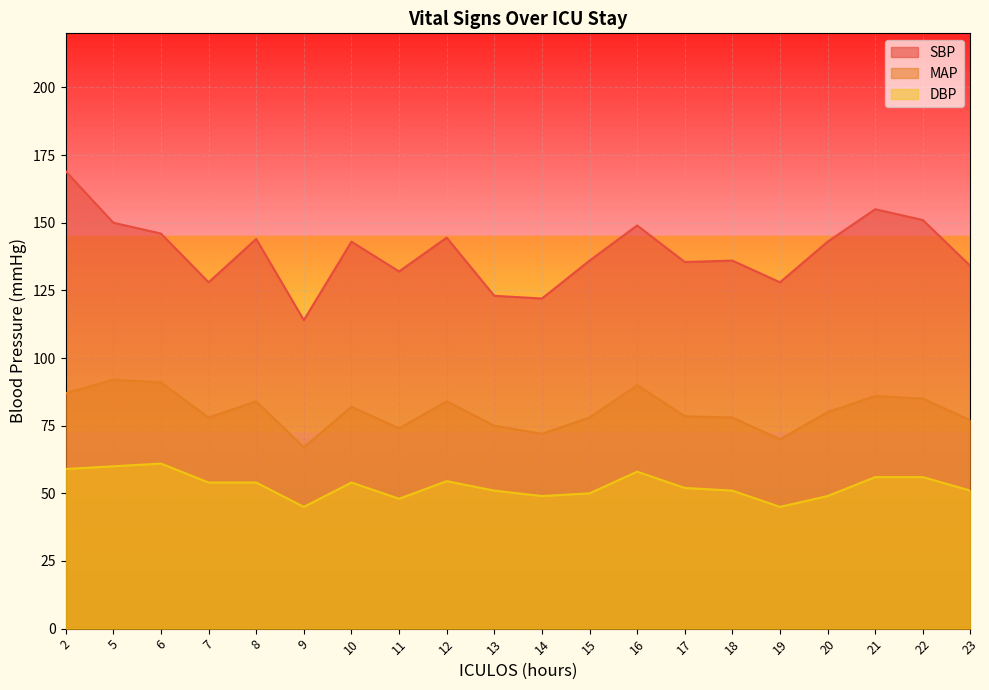

Which series has the widest spread of values?

SBP